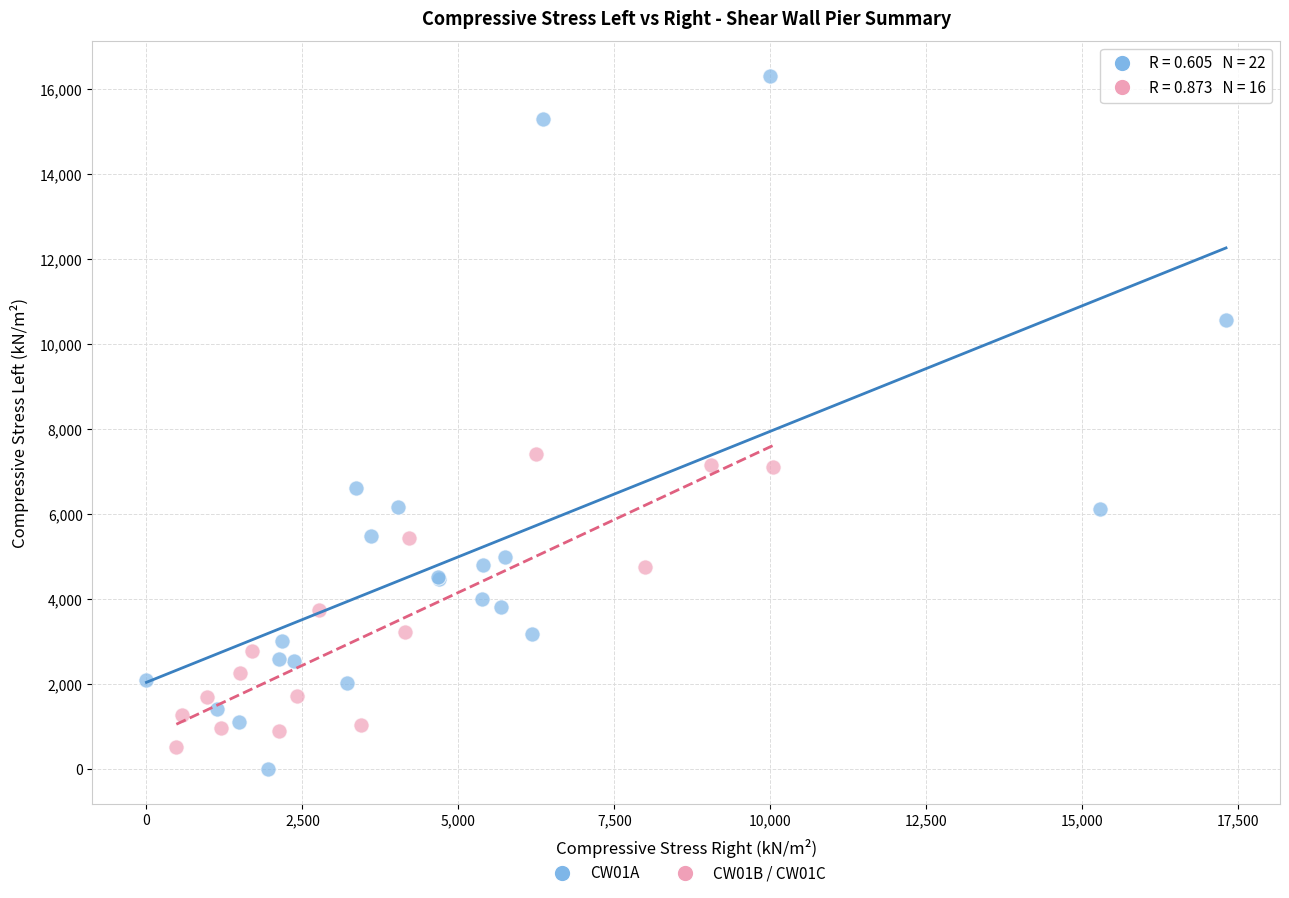

Which series reaches the maximum Y coordinate?

CW01A